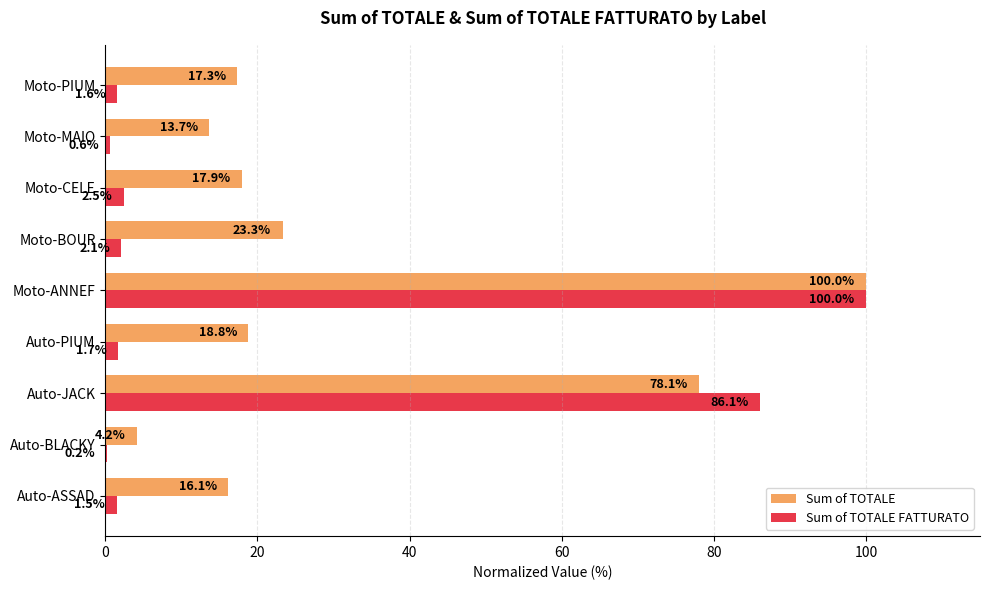

At which category is the sum across all series the highest?

Moto-ANNEF